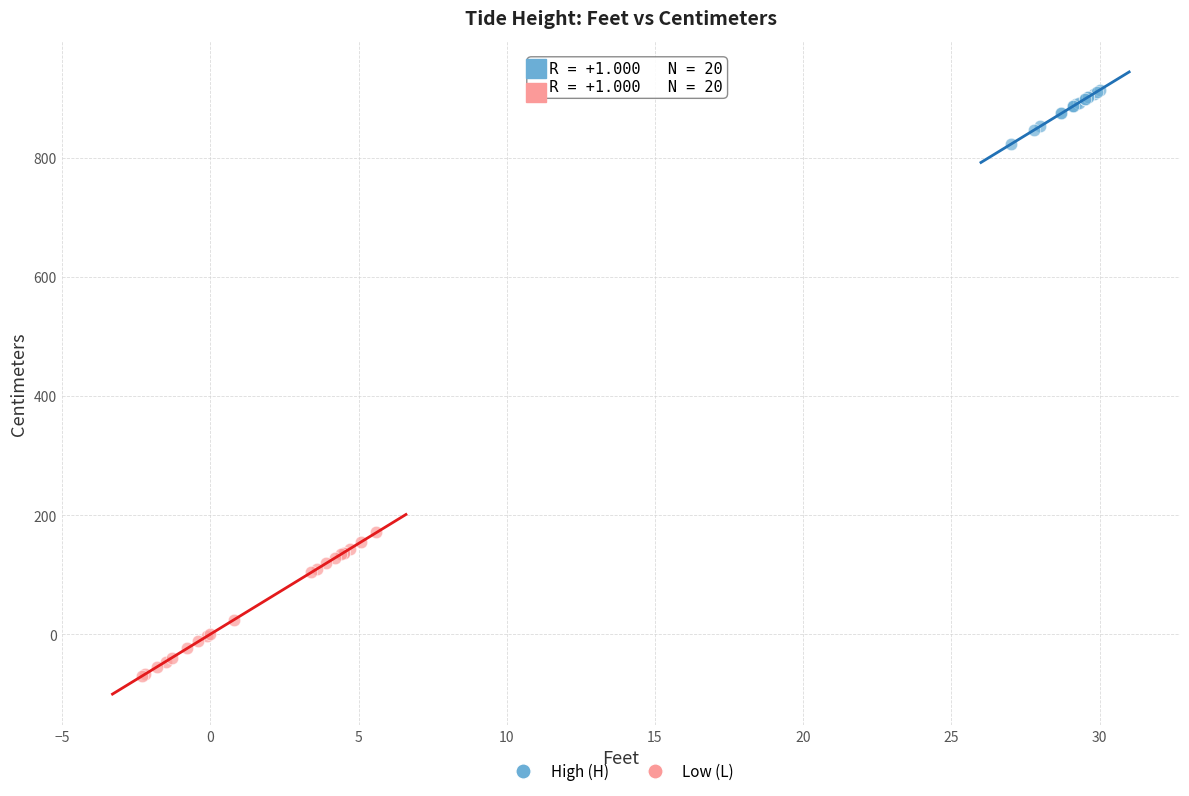

Which series has the largest Y range (max minus min)?

Low (L)